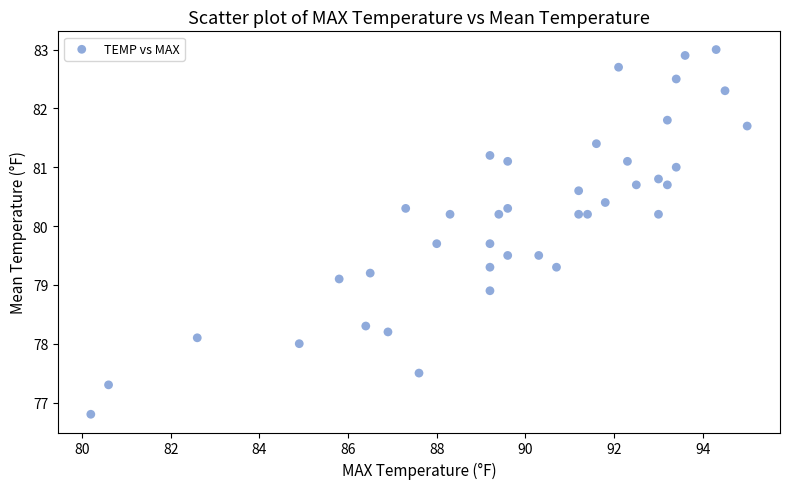

What is the range of Y values (max minus min)?

6.2